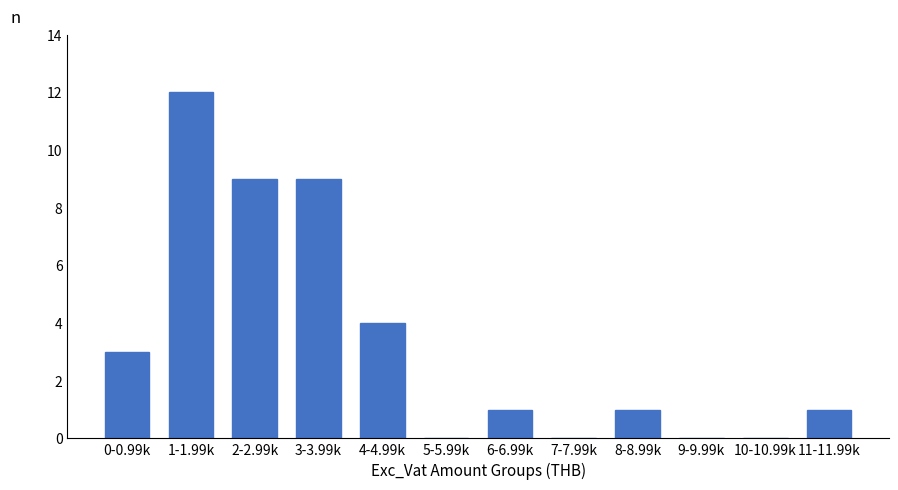

Reading left to right, extract all data points from this chart.

0-0.99k=3	1-1.99k=12	2-2.99k=9	3-3.99k=9	4-4.99k=4	5-5.99k=0	6-6.99k=1	7-7.99k=0	8-8.99k=1	9-9.99k=0	10-10.99k=0	11-11.99k=1